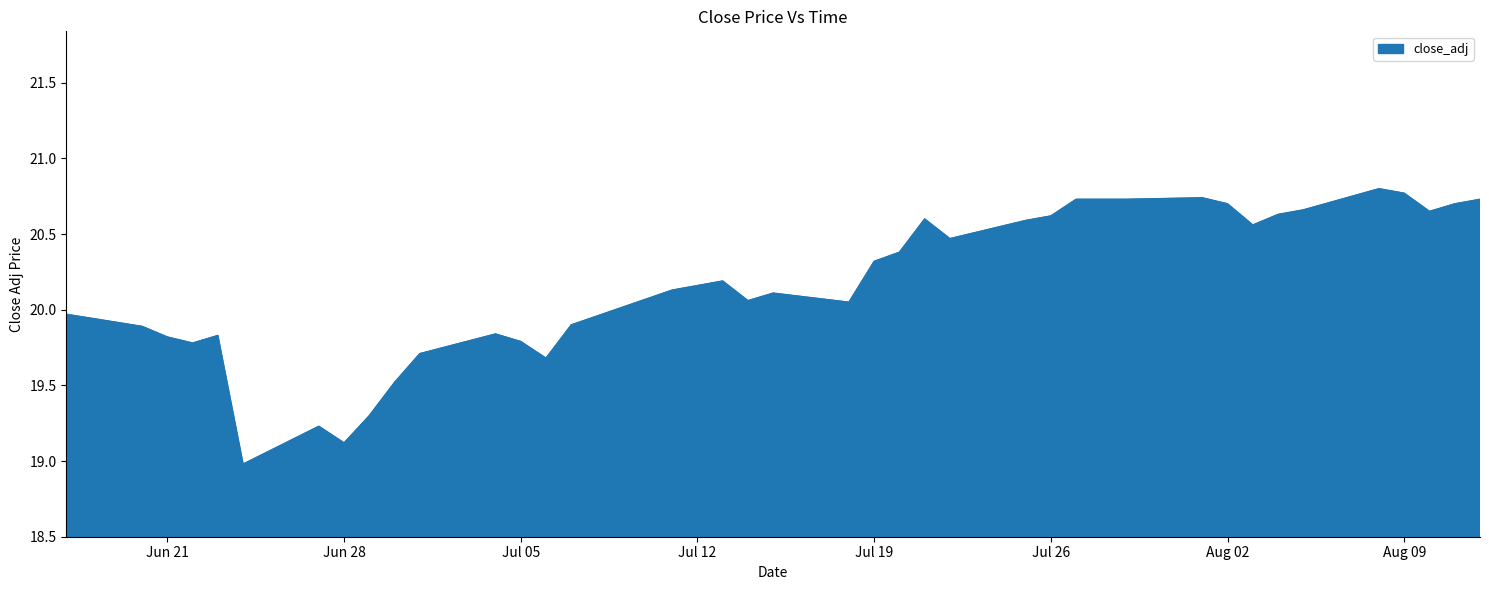

What is the difference between the maximum and minimum values?

1.8